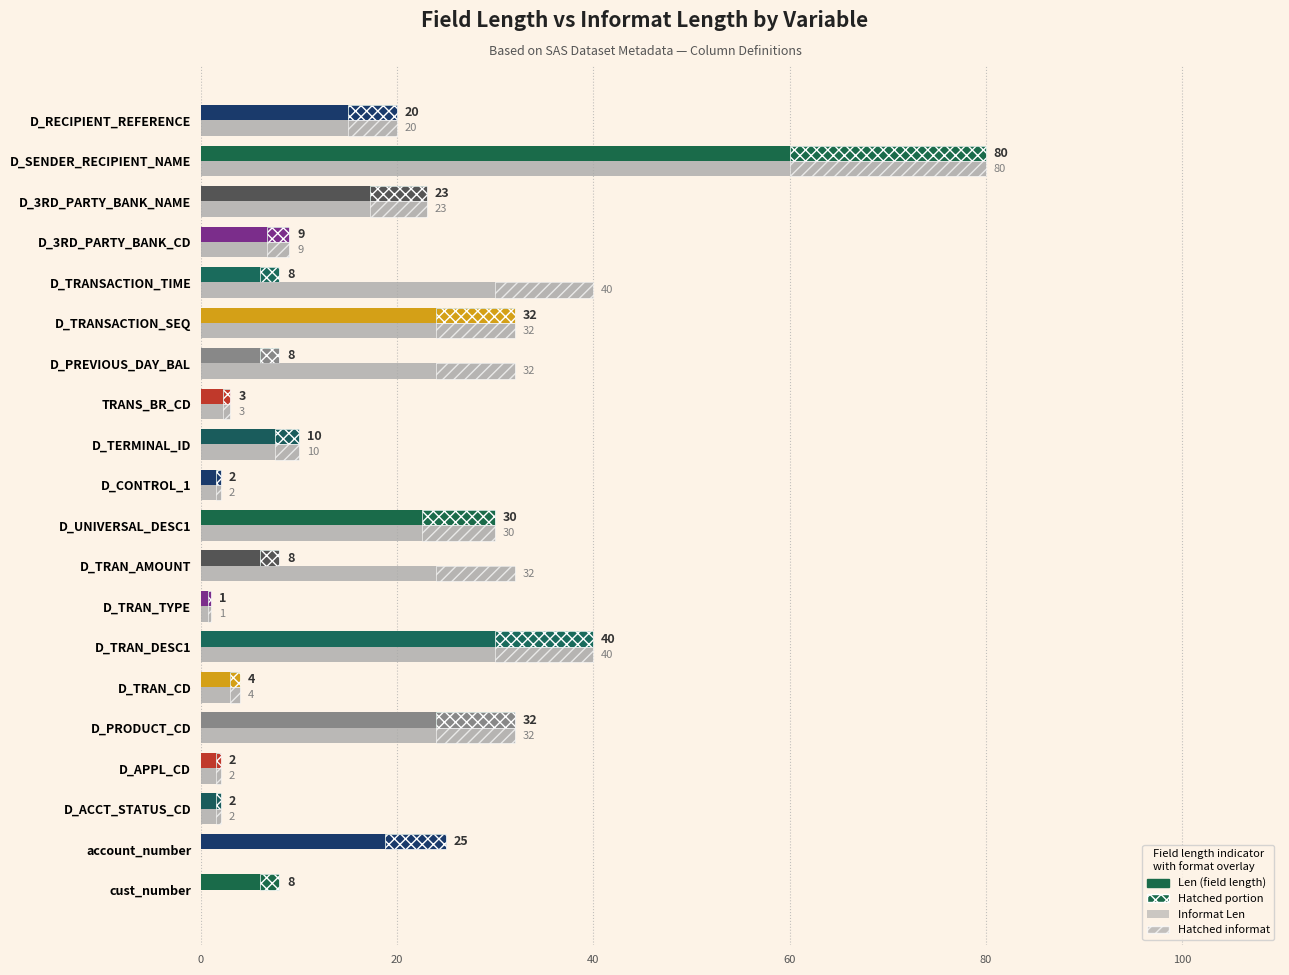

What is the difference between the second highest and second lowest values in the Informat Len series?

40